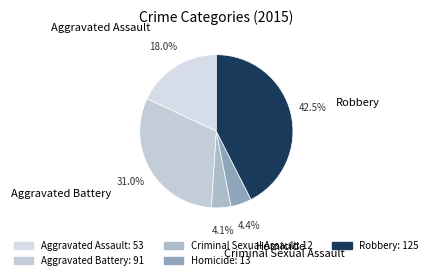

Does Aggravated Assault account for over 50% of the chart?

No